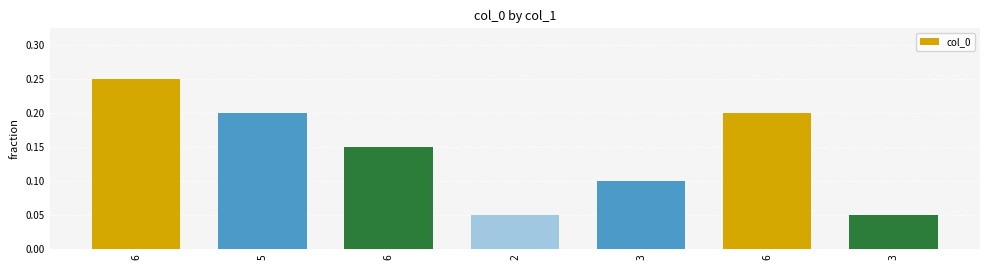

What is the label of the 2nd bar from the right?

6